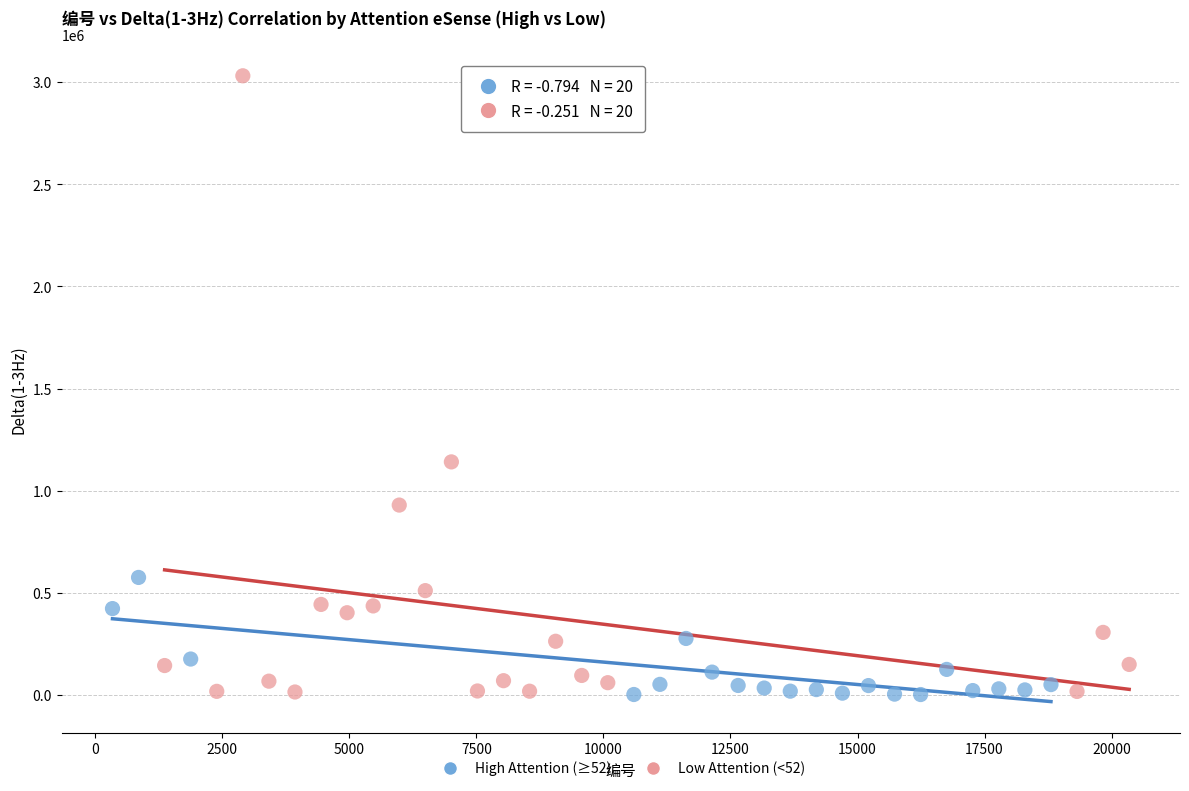

Which series contains the highest Y value?

Low Attention (<52)